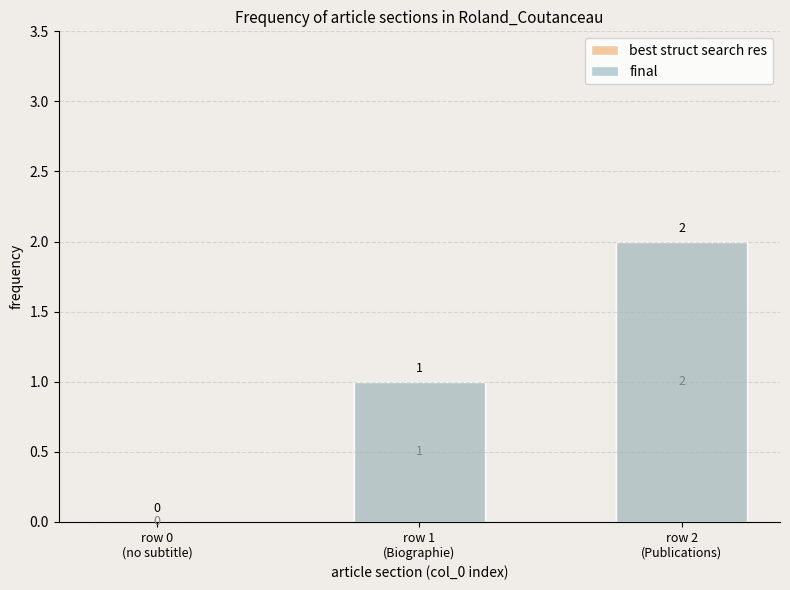

At which label does best struct search res first exceed 1?

row 2
(Publications)